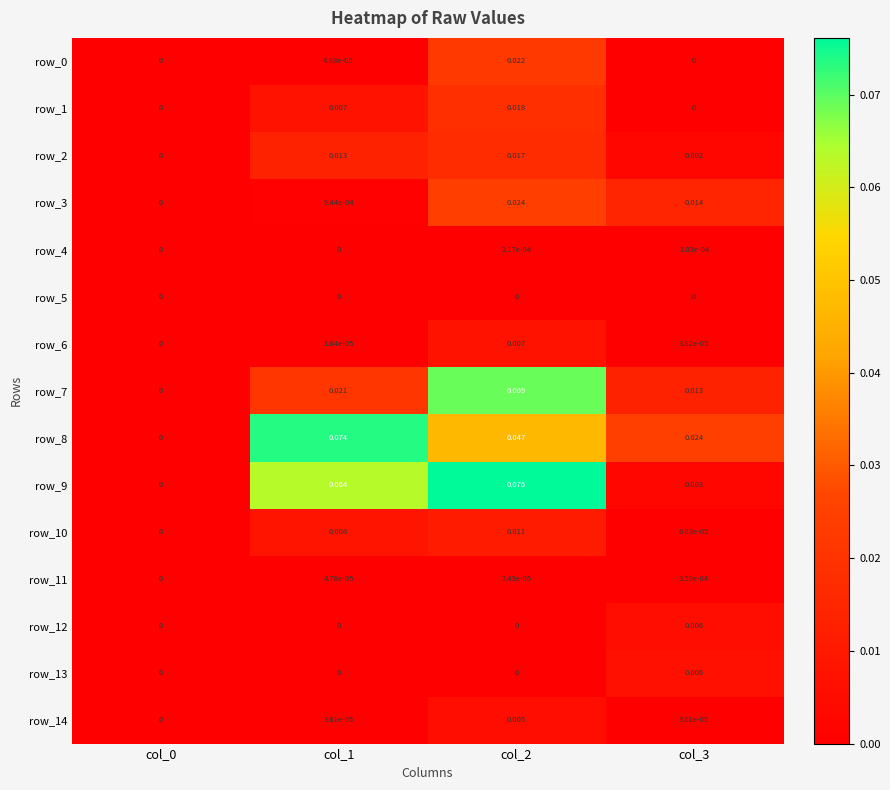

How many data points in row_0 are above 0?

2